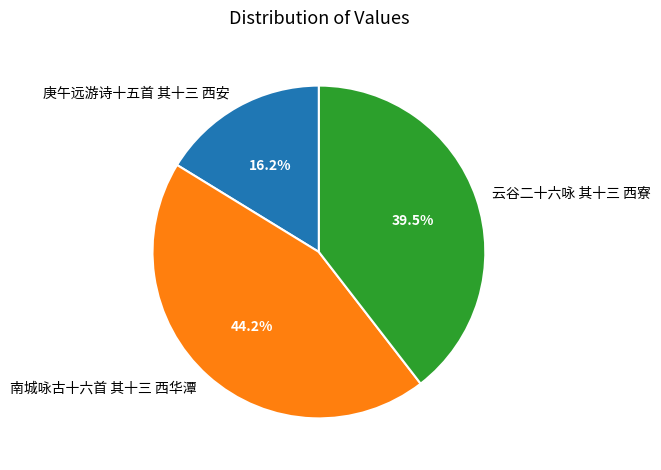

Is the sum of 庚午远游诗十五首 其十三 西安 and 云谷二十六咏 其十三 西寮 greater than half?

Yes